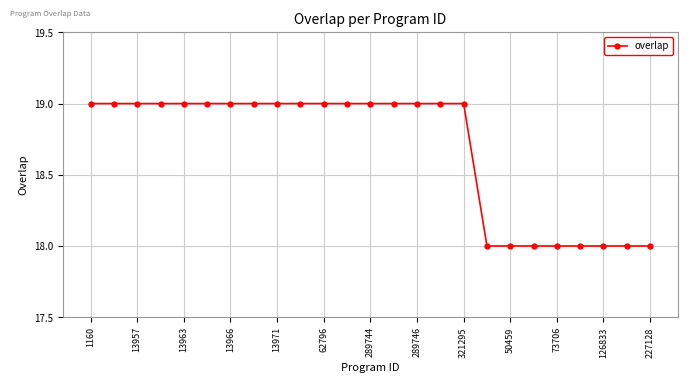

What is the maximum value shown in the chart?

19